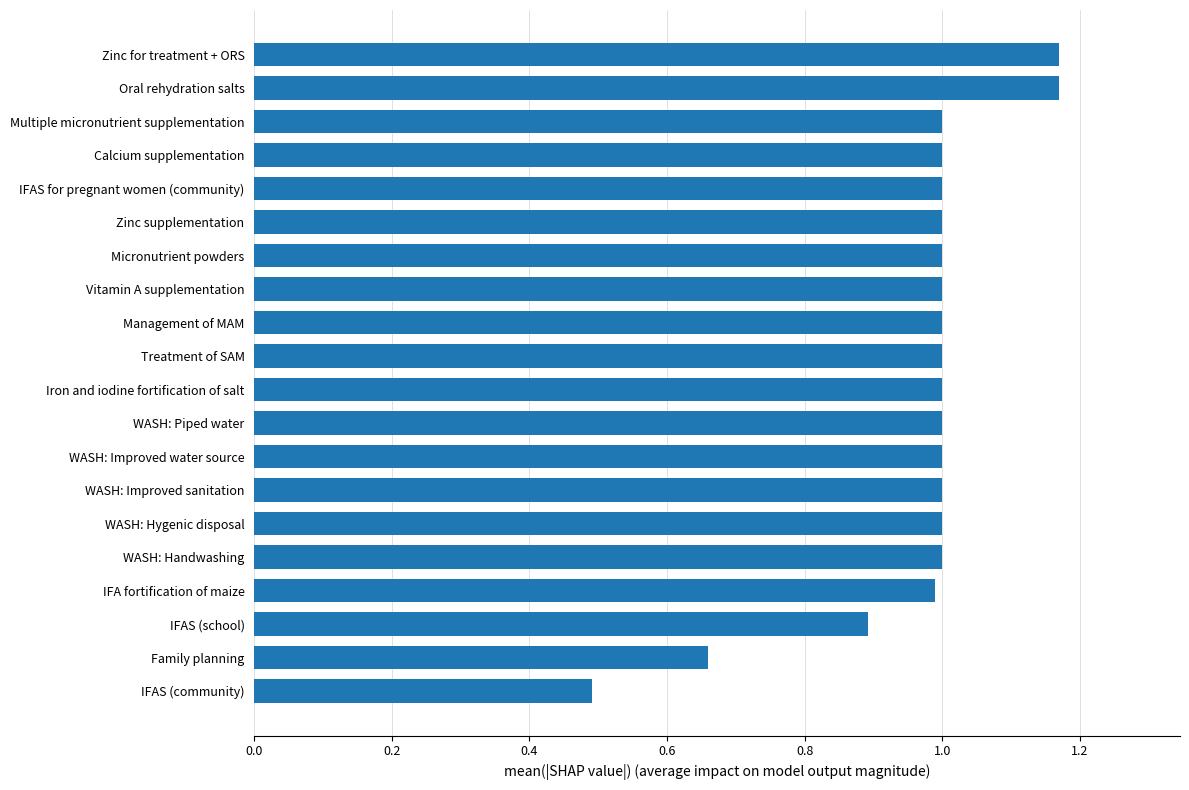

Is it true that the value at Zinc for treatment + ORS is 0.4?

False